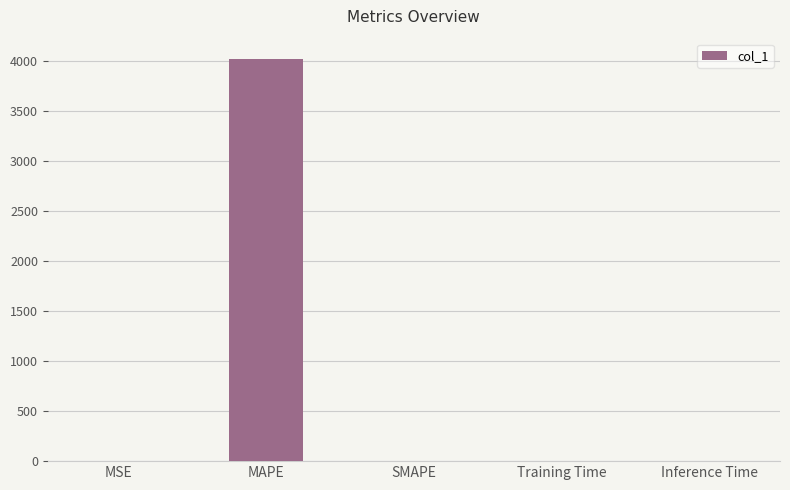

The value at MAPE is 4024.2. True or false?

True